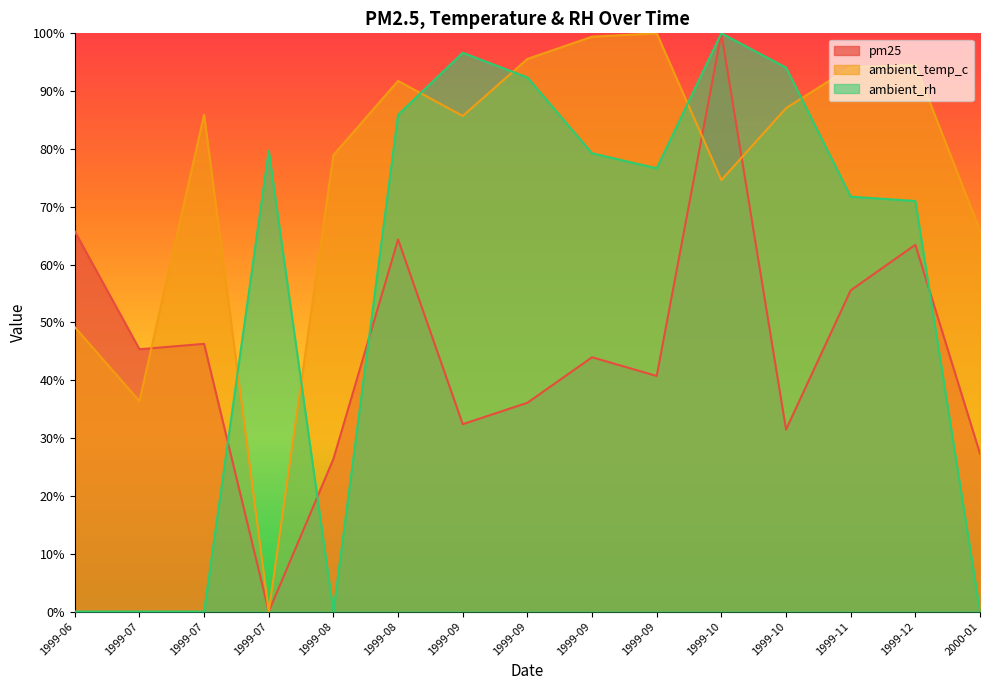

List the series in order of their overall mean, highest first.

ambient_temp_c, ambient_rh, pm25